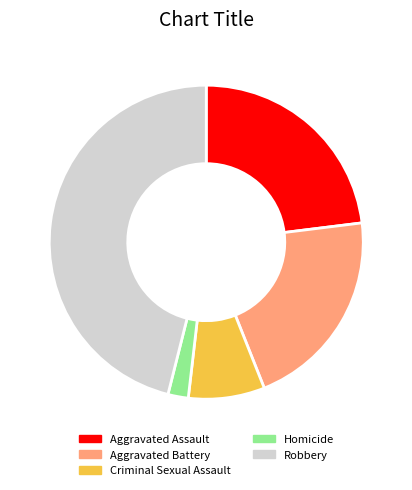

Is it true that Homicide is 2% of the pie?

True